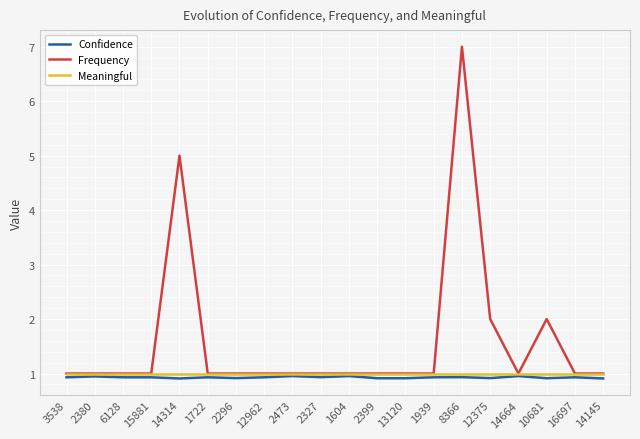

What position from the left is 10681?

18